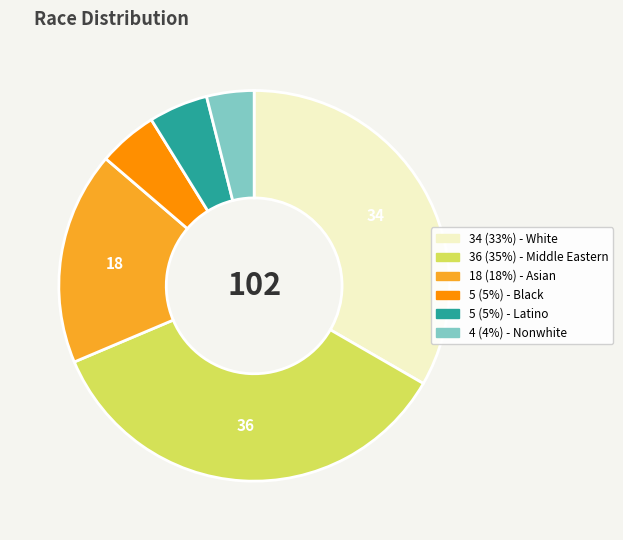

Is there a majority slice in this chart?

No